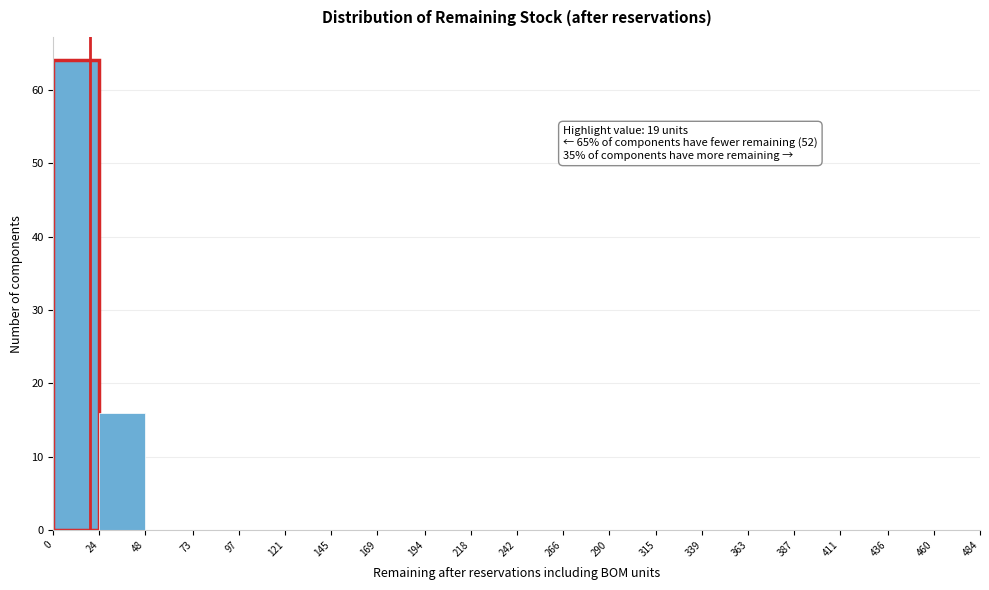

Over which range of the x-axis is the bar tallest?

0 to 24